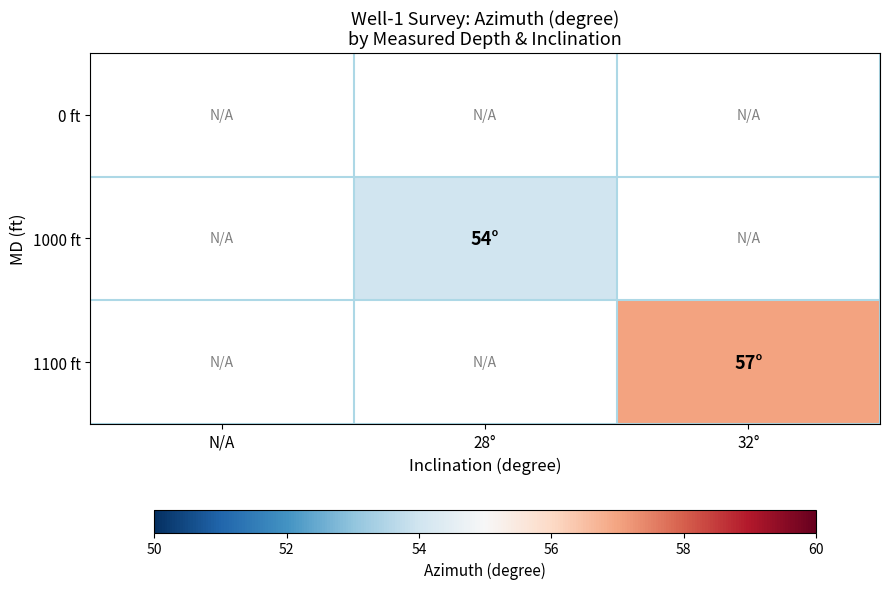

Which label corresponds to the largest value in the chart?

32°